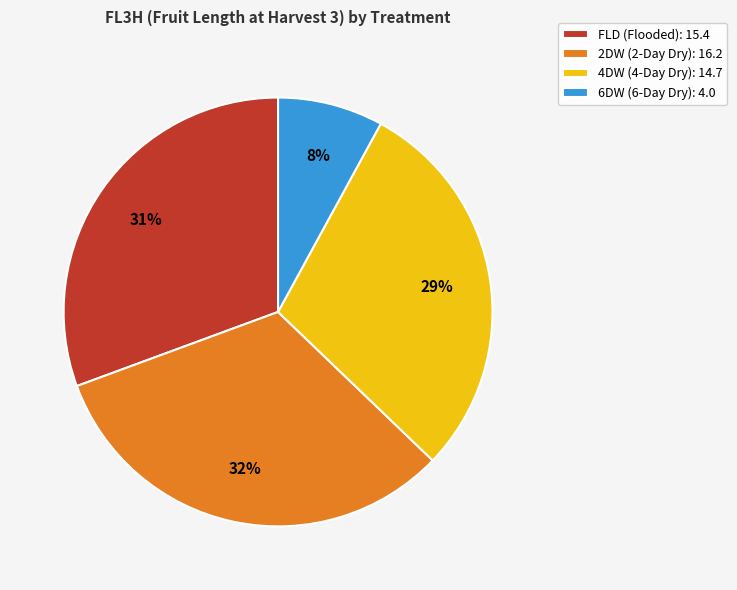

The 2DW slice represents 47% of the pie. True or false?

False